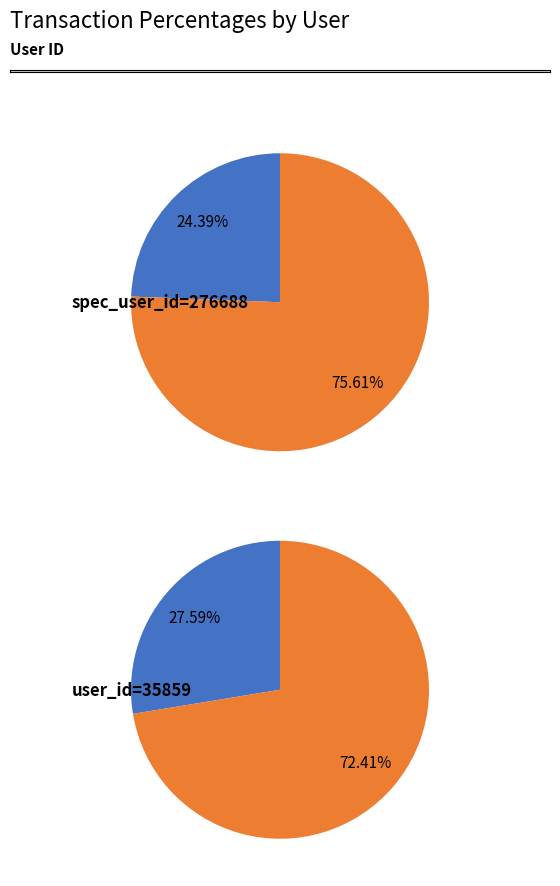

The 10 slice represents 31% of the pie. True or false?

False